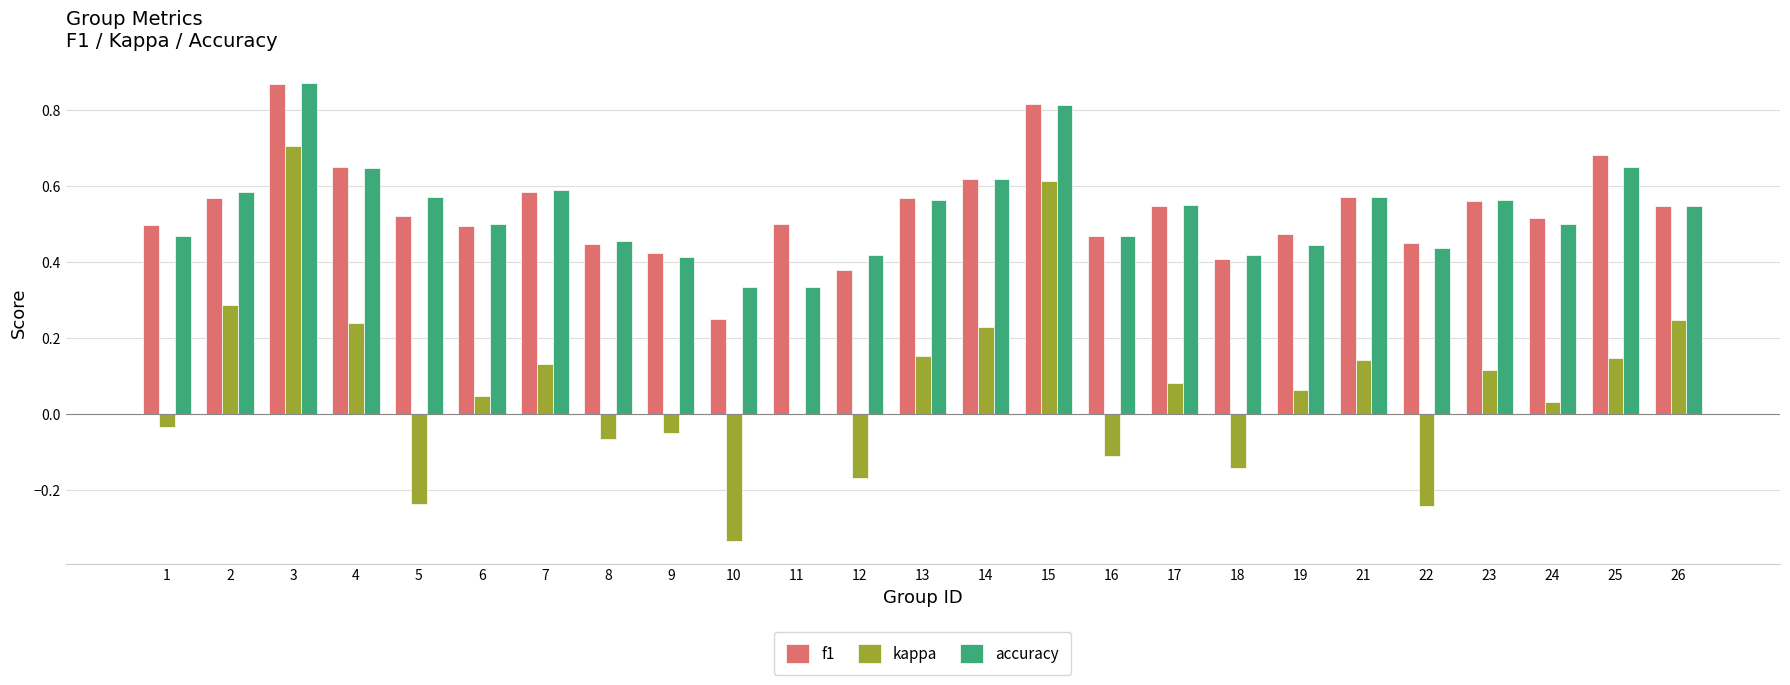

Which category has the highest value in the f1 series?

3